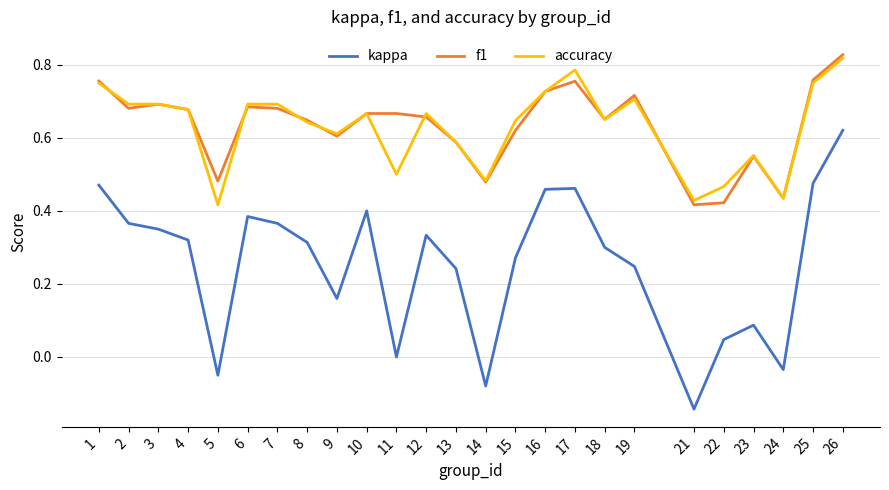

At which label does kappa reach its minimum?

21